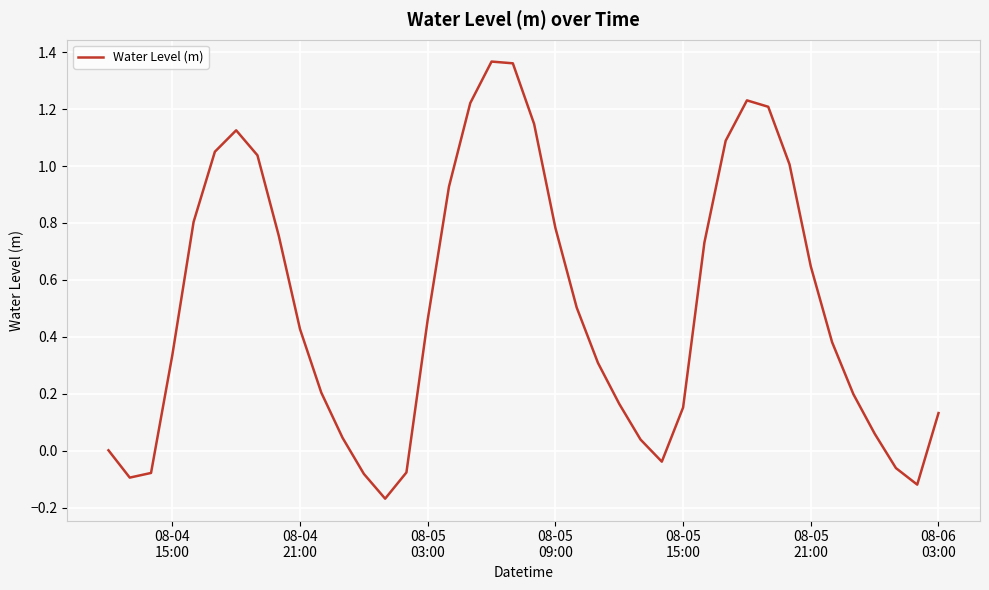

What is the difference between the maximum and minimum values?

1.5